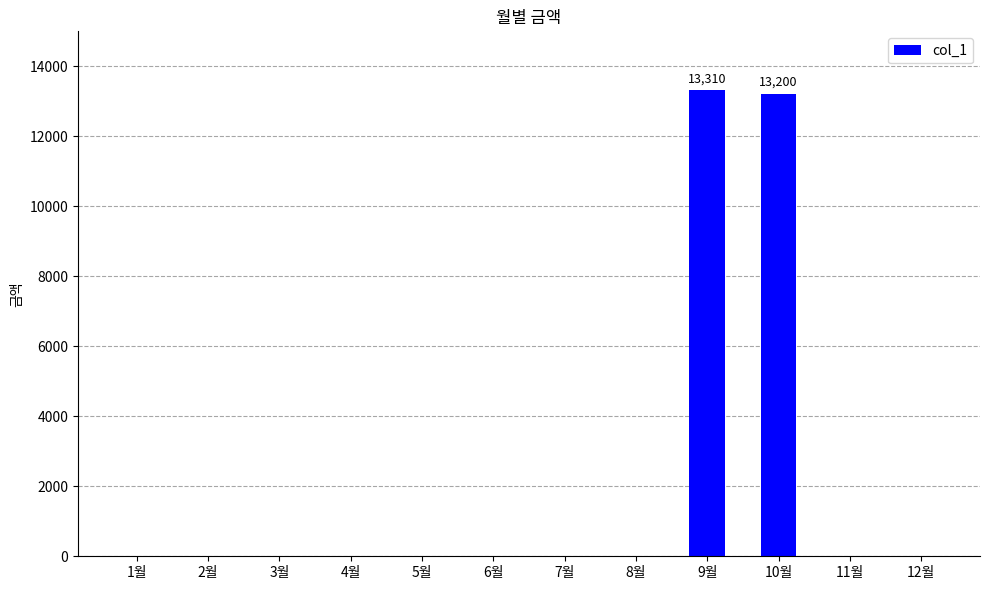

The value at 12월 is -8020. True or false?

False